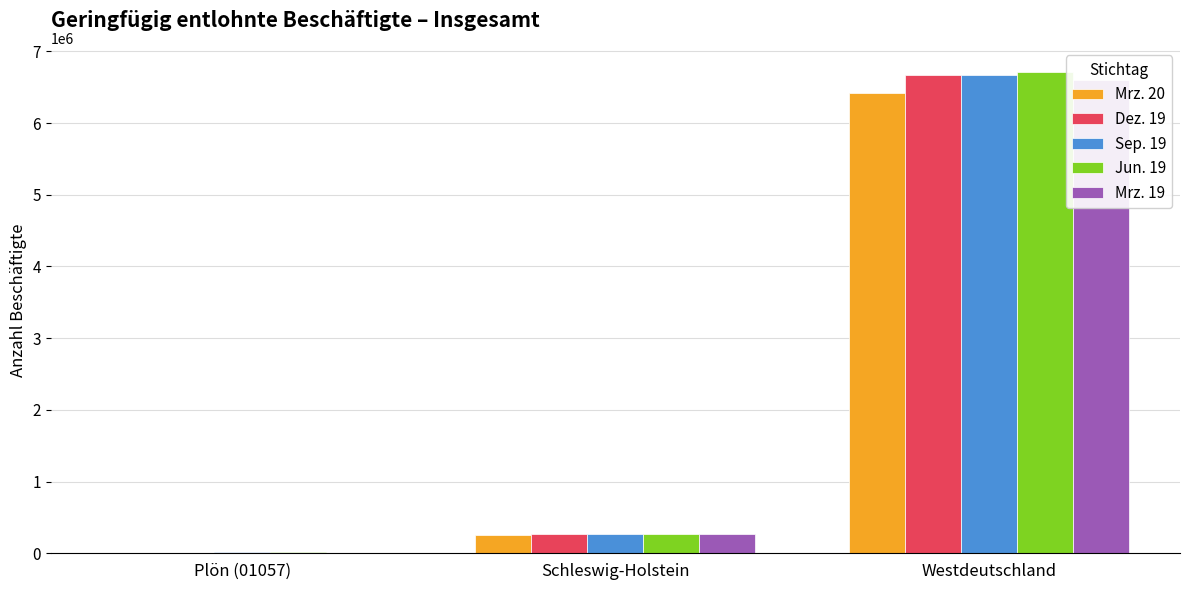

Between Plön (01057) and Westdeutschland, which series saw the biggest shift?

Jun. 19